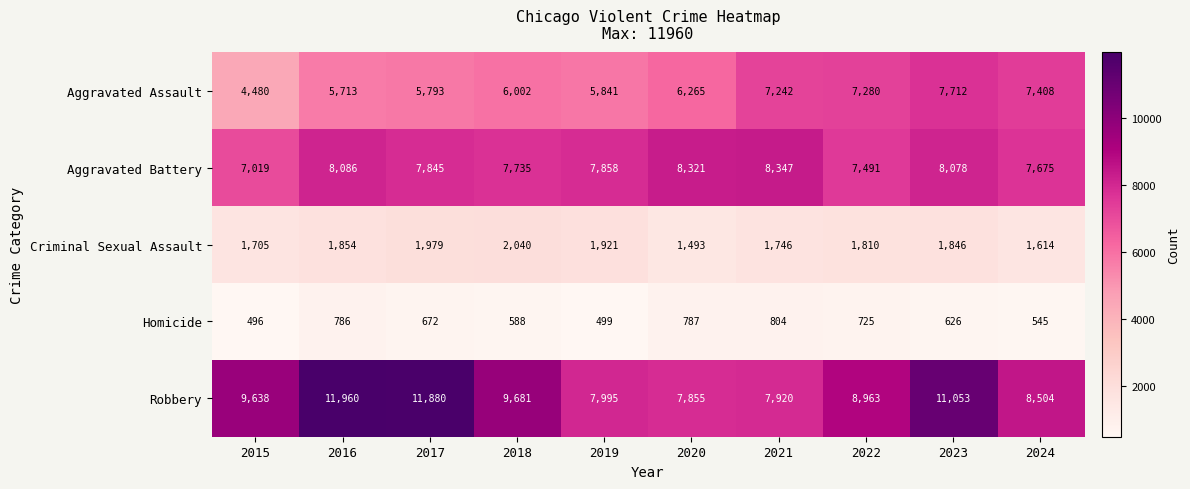

Which series has the largest total across all categories?

Robbery